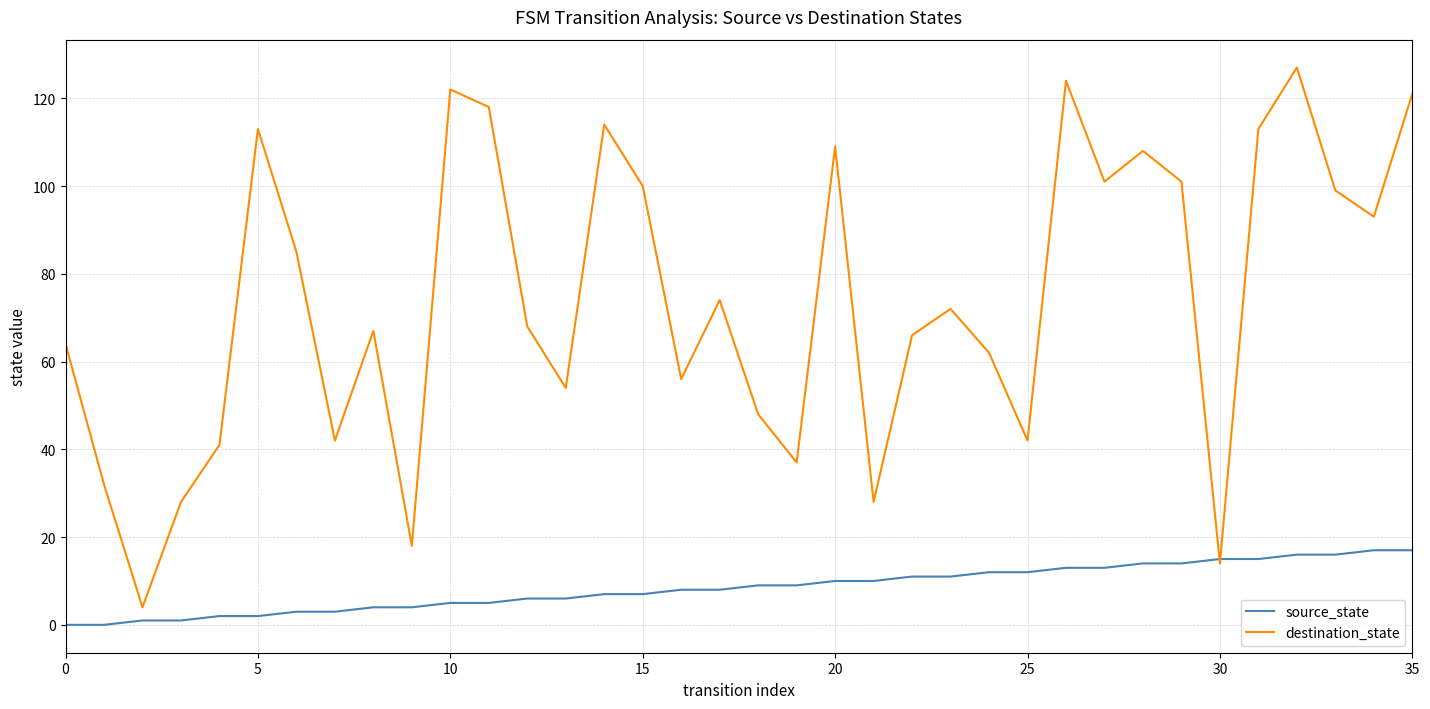

What are all the series names shown in the legend?

source_state, destination_state